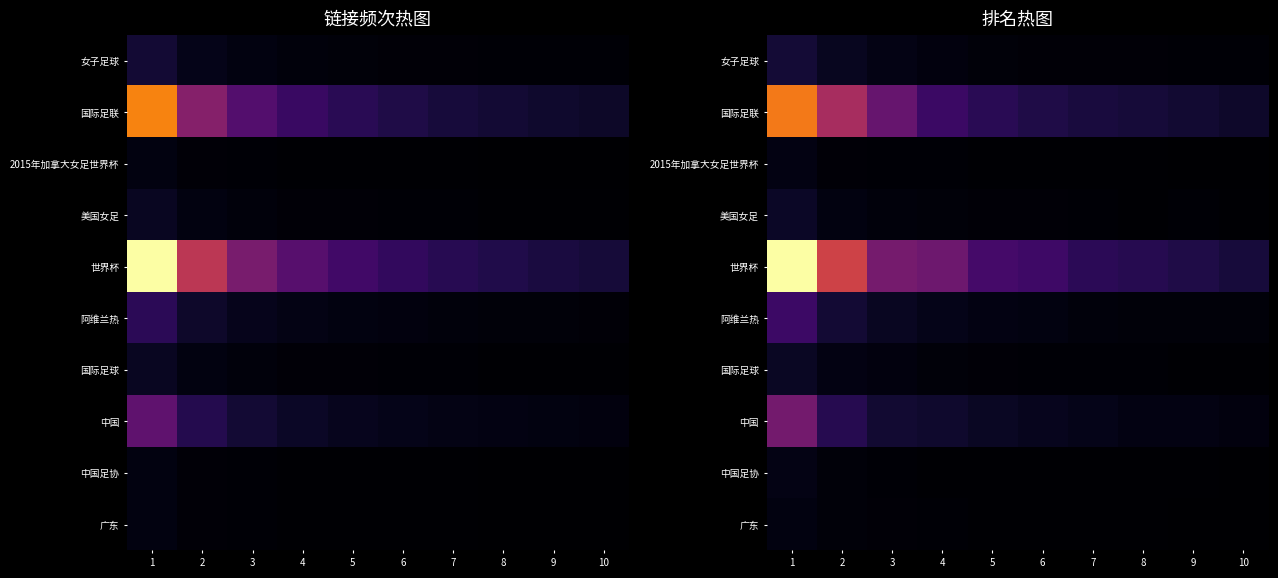

Which series has the largest range (max minus min)?

世界杯